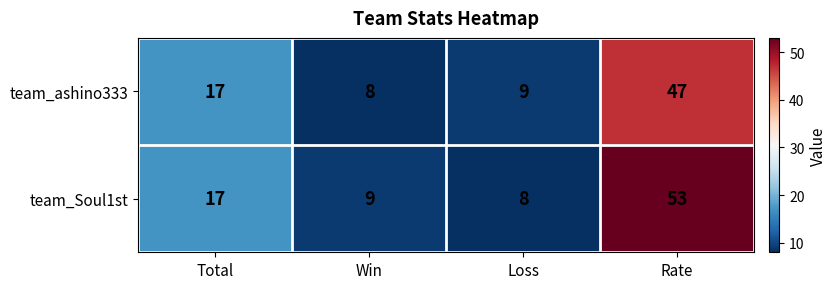

At how many categories does at least one series exceed 52?

1